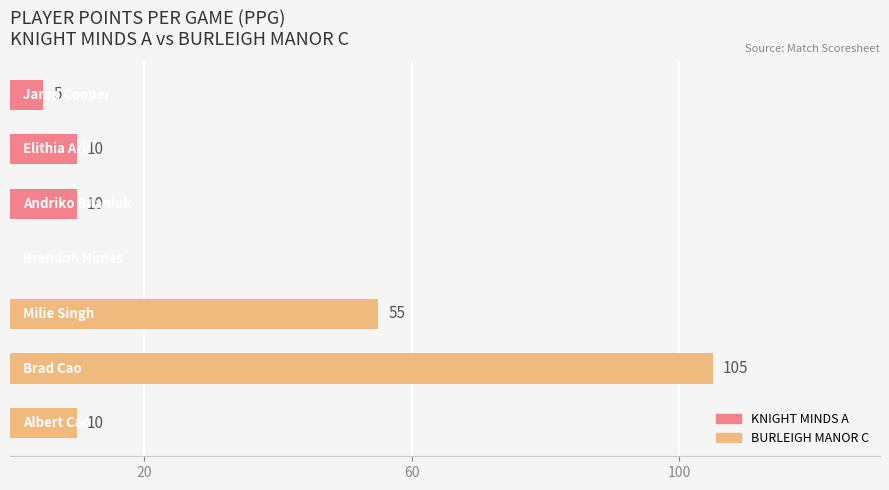

What is the greatest value displayed?

105